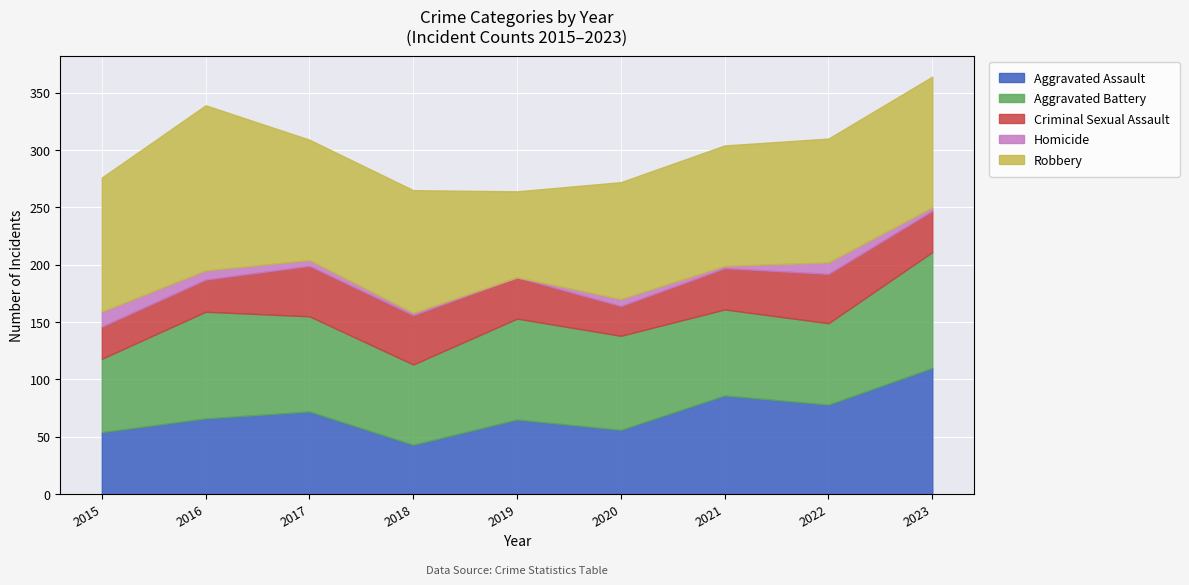

What is the total value across all series at 2015?

276